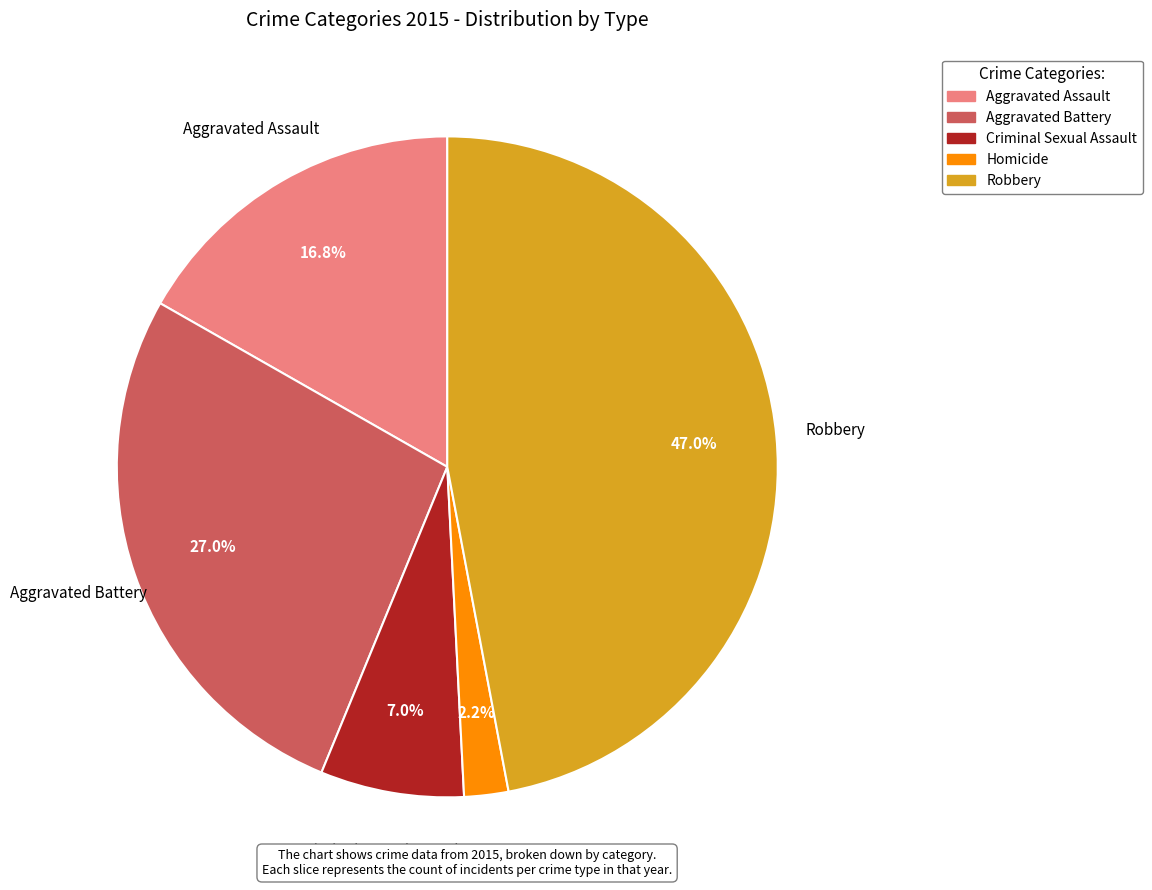

How many slices are in this pie chart?

5